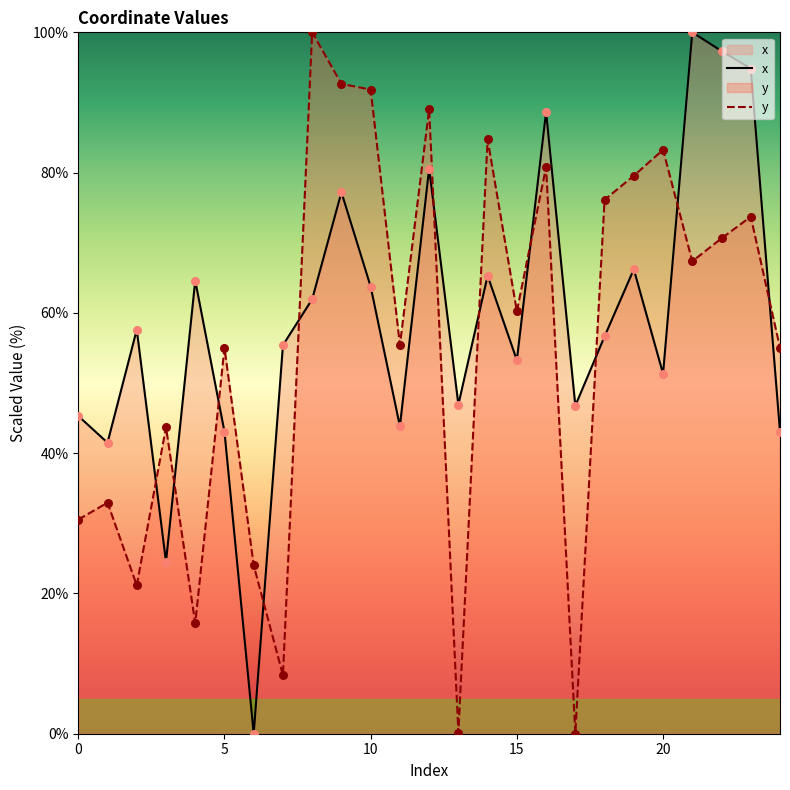

Which series has the largest total across all categories?

x